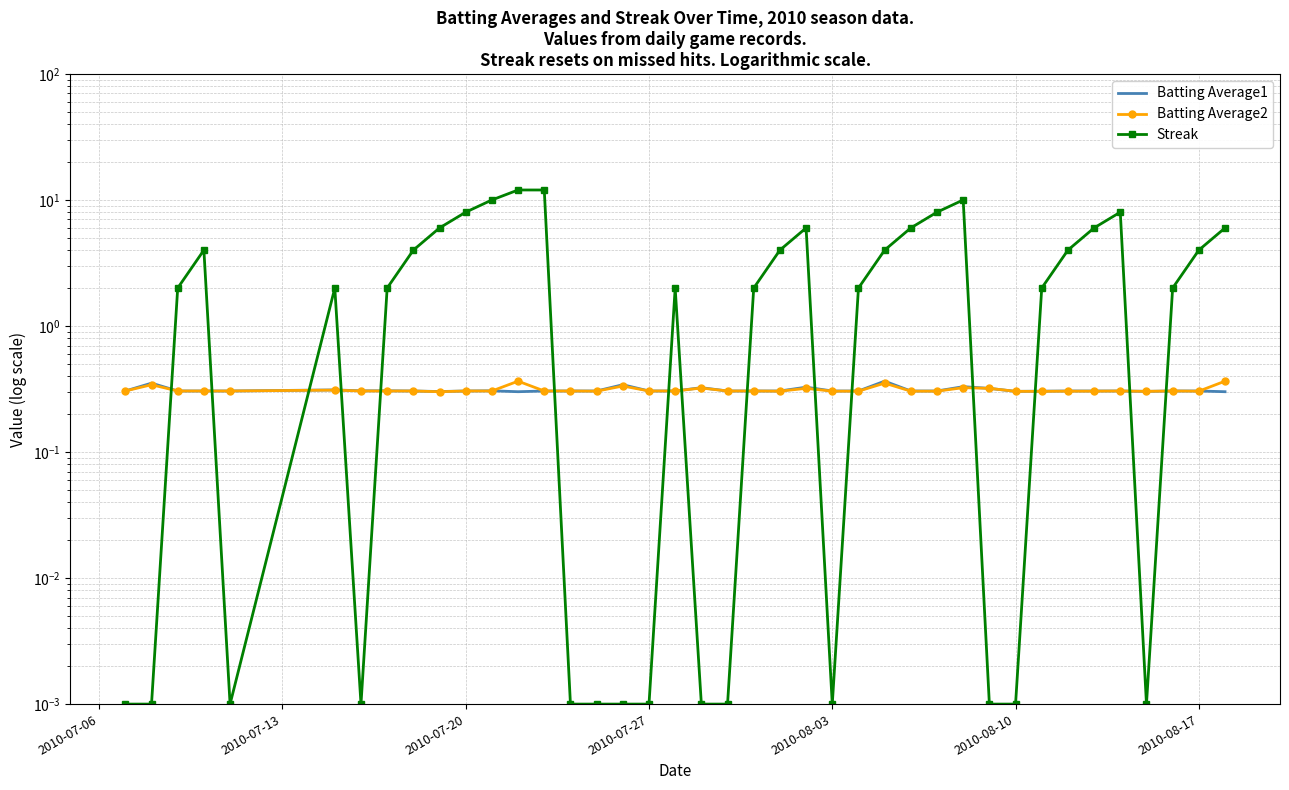

Reading left to right, what are all the values shown in this chart?

Batting Average1: 0.3	0.4	0.3	0.3	0.3	0.3	0.3	0.3	0.3	0.3	0.3	0.3	0.3	0.3	0.3	0.3	0.3	0.3	0.3	0.3	0.3	0.3	0.3	0.3	0.3	0.3	0.4	0.3	0.3	0.3	0.3	0.3	0.3	0.3	0.3	0.3	0.3	0.3	0.3	0.3
Batting Average2: 0.3	0.3	0.3	0.3	0.3	0.3	0.3	0.3	0.3	0.3	0.3	0.3	0.4	0.3	0.3	0.3	0.3	0.3	0.3	0.3	0.3	0.3	0.3	0.3	0.3	0.3	0.4	0.3	0.3	0.3	0.3	0.3	0.3	0.3	0.3	0.3	0.3	0.3	0.3	0.4
Streak: 0.0	0.0	2.0	4.0	0.0	2.0	0.0	2.0	4.0	6.0	8.0	10.0	12.0	12.0	0.0	0.0	0.0	0.0	2.0	0.0	0.0	2.0	4.0	6.0	0.0	2.0	4.0	6.0	8.0	10.0	0.0	0.0	2.0	4.0	6.0	8.0	0.0	2.0	4.0	6.0